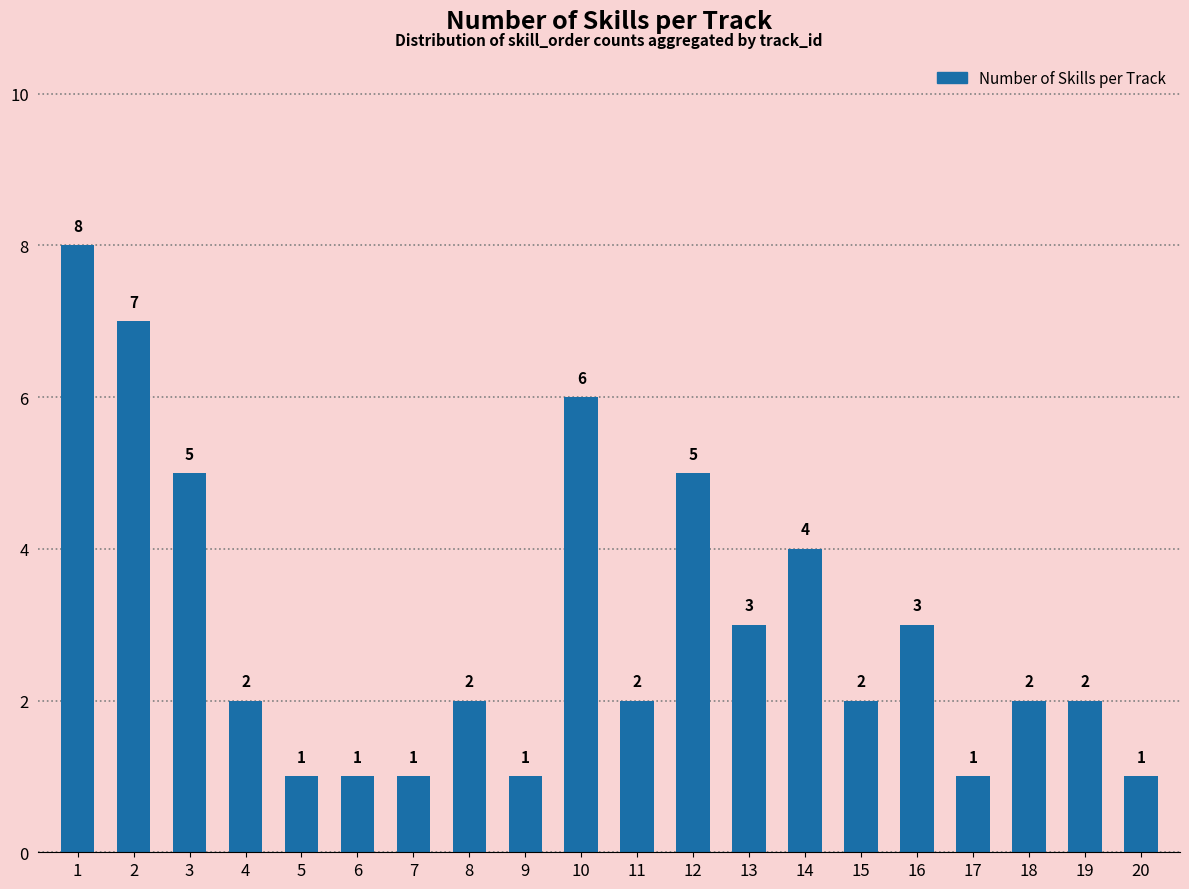

What is the approximate value at 19?

2